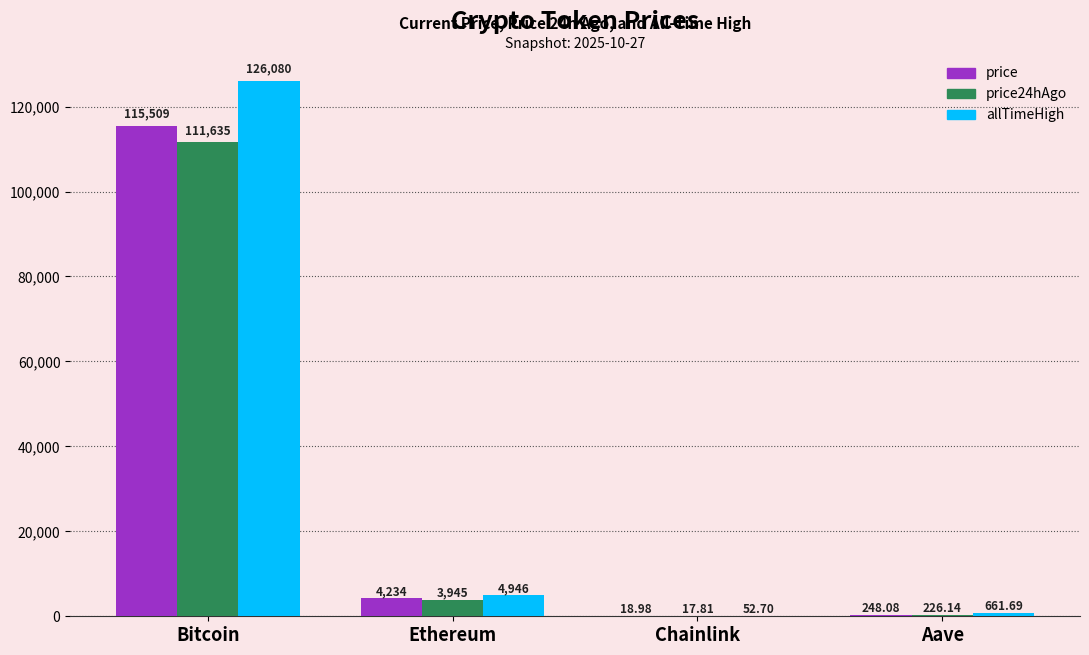

Is the value of allTimeHigh at Bitcoin greater than the value of price at Ethereum?

Yes